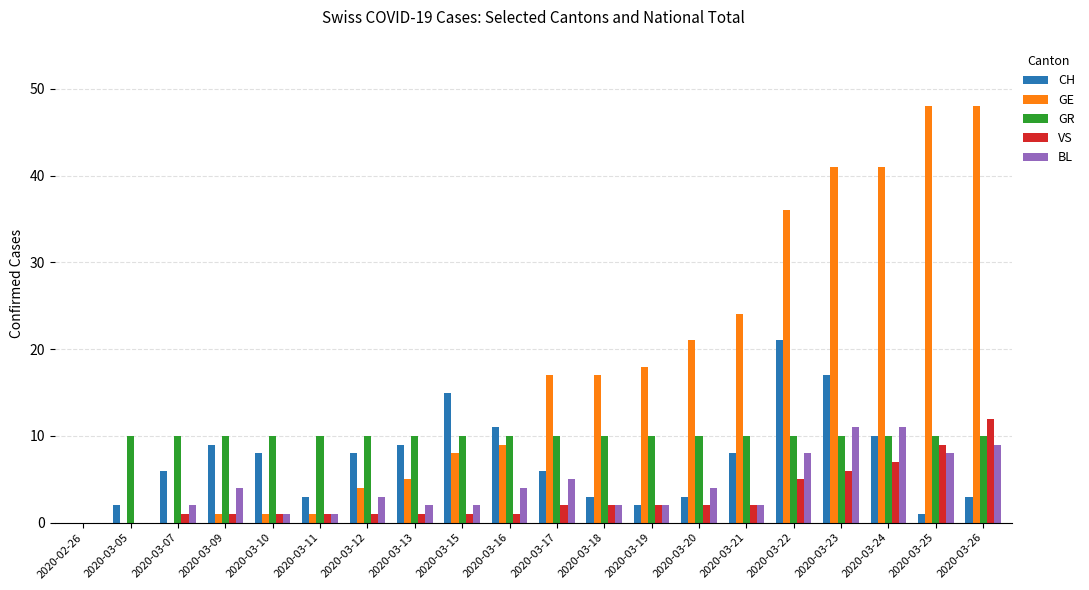

What is the maximum value for GR?

10